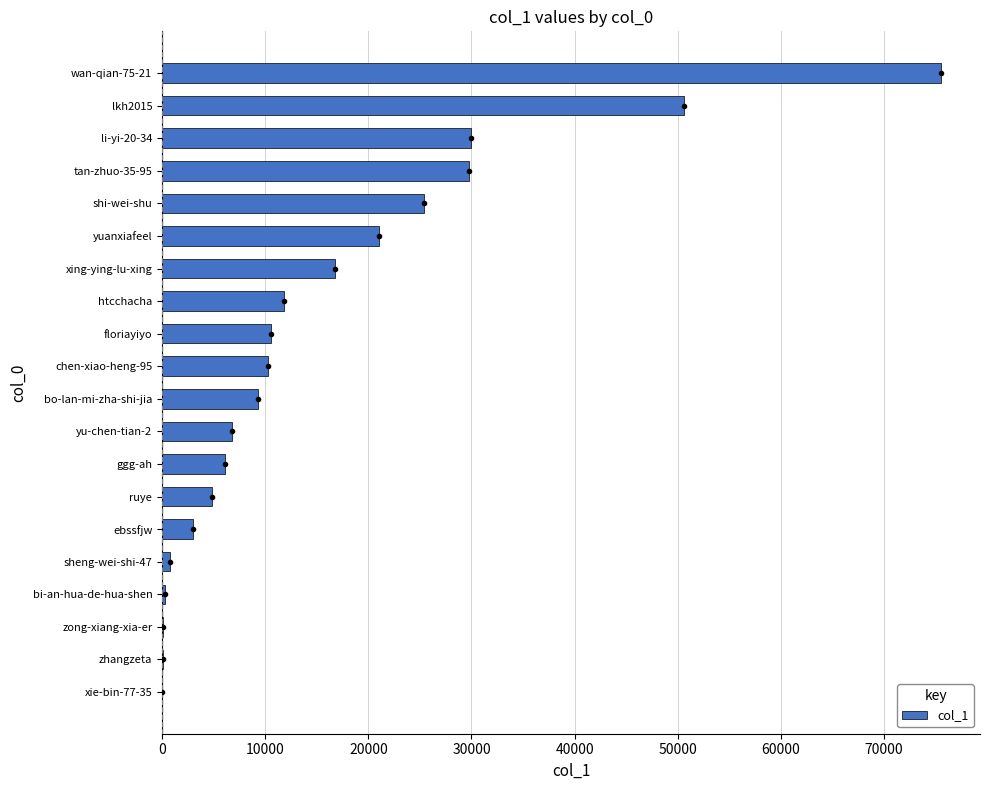

Where is the data nearest to the value 37778?

li-yi-20-34